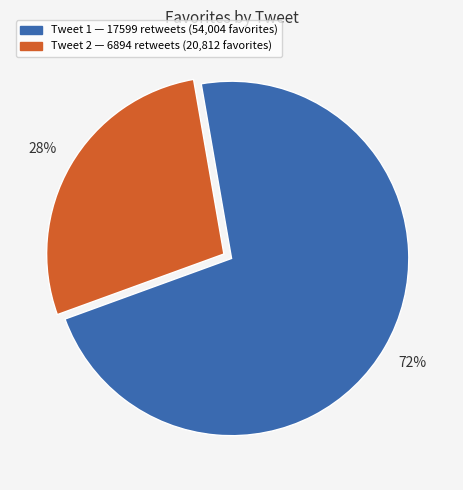

Does any single category account for the majority?

Yes